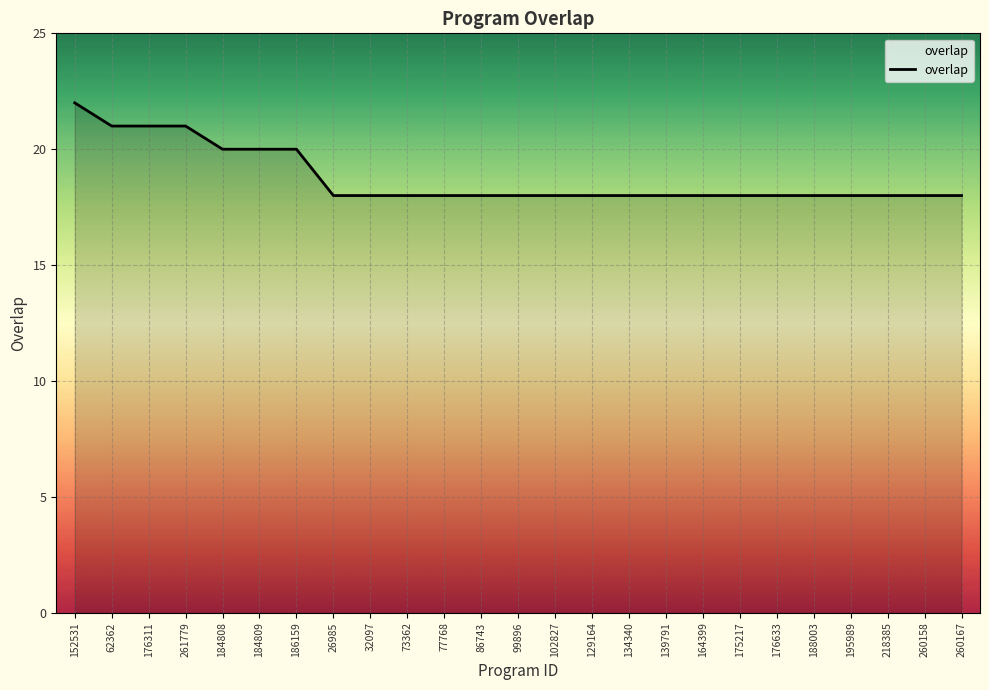

What position from the left is 129164?

15